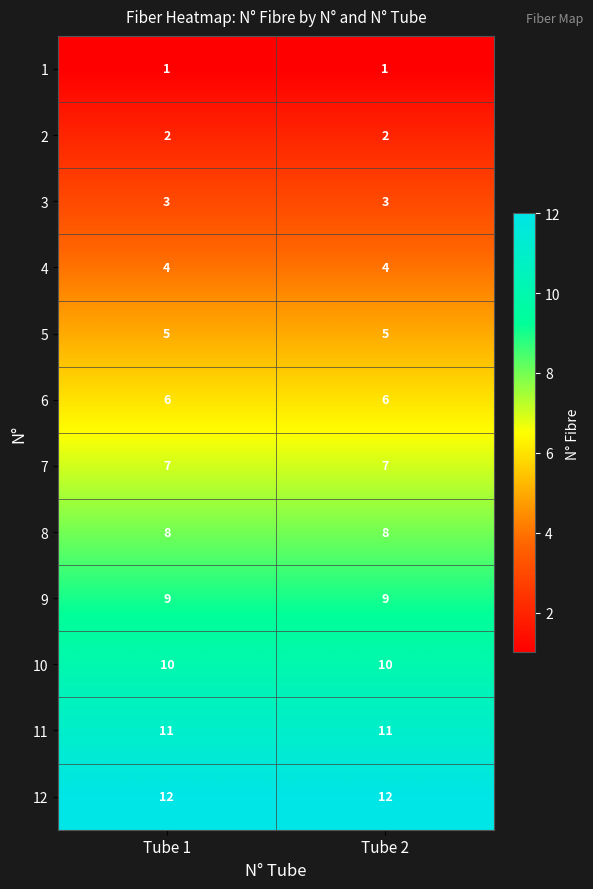

What is the greatest value displayed?

12